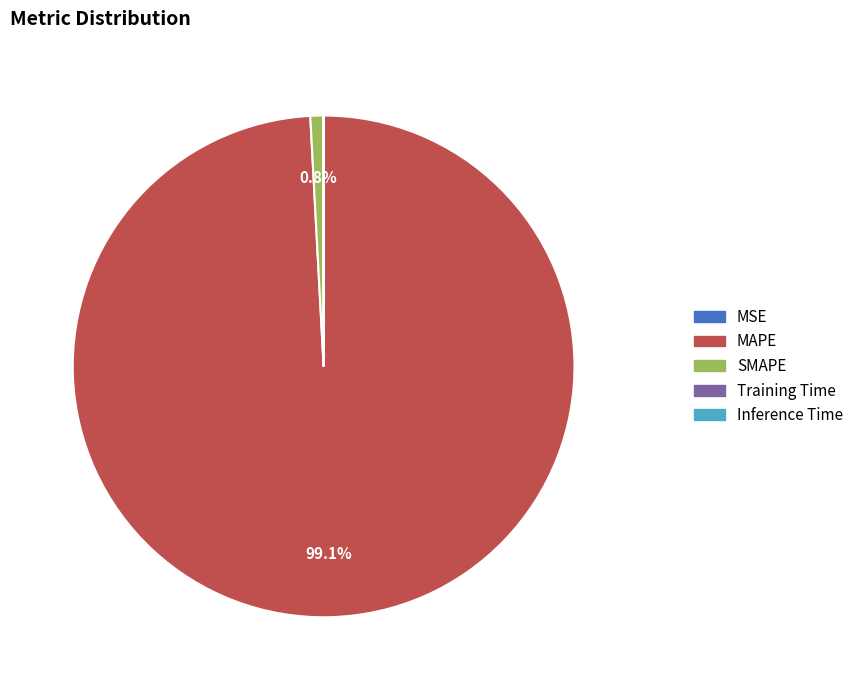

To the nearest percent, what is the difference between the largest and smallest slice percentages?

99%